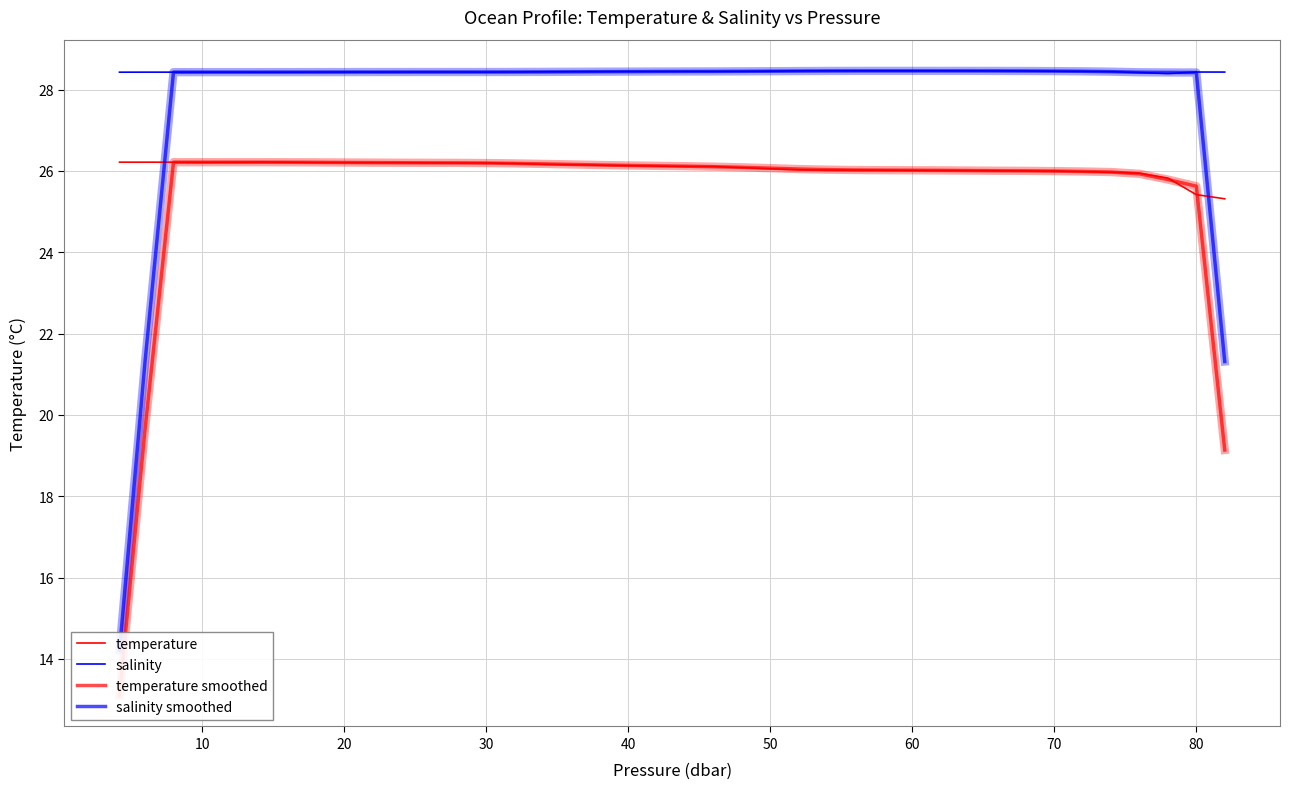

True or false: temperature smoothed and salinity cross at least once.

False